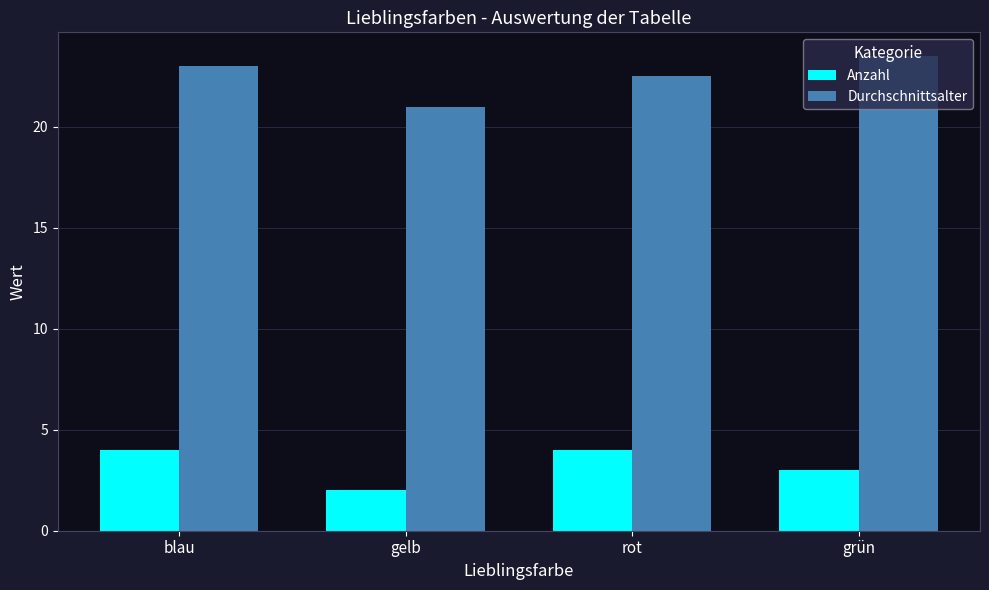

What is the value of the Anzahl bar at the 2nd from the left?

2.0